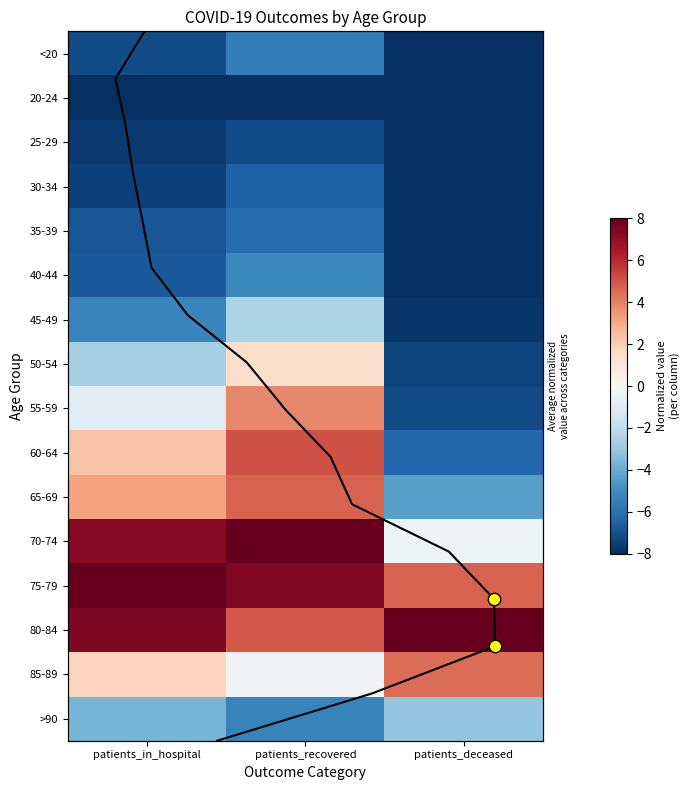

What is the average value of the row_0 series?

-6.9